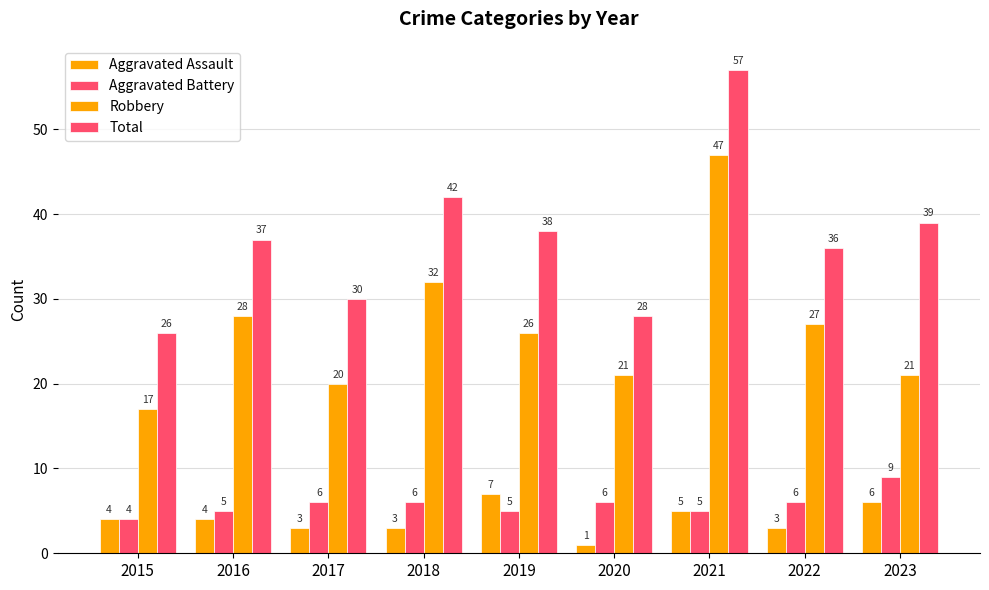

How many Aggravated Battery values are between 5 and 6?

7